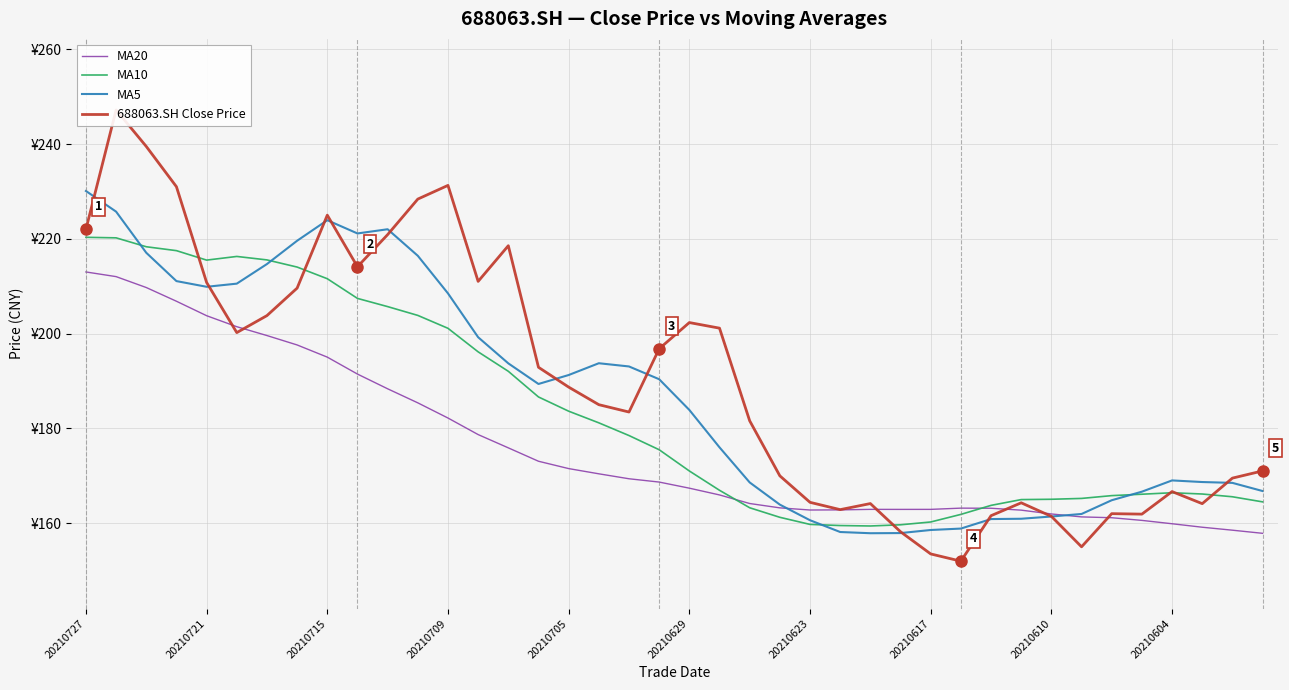

At which category does the chart reach its minimum across all series?

29